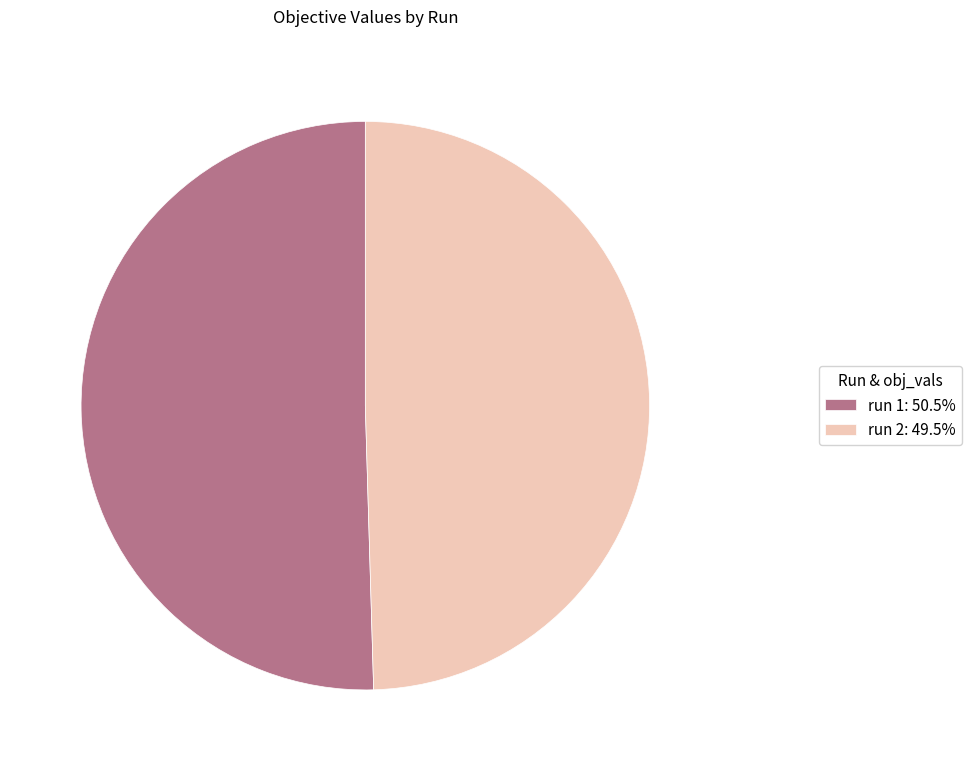

How many segments does this pie chart have?

2